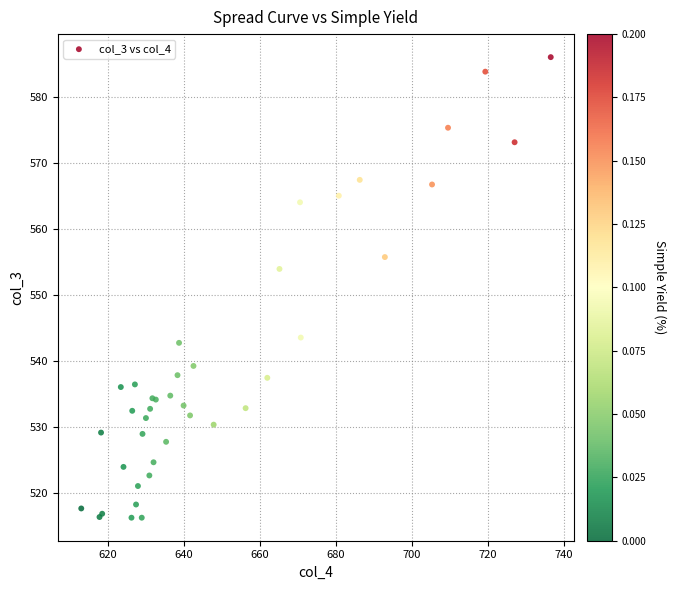

What Y value in the scatter plot is closest to 551?

554.0